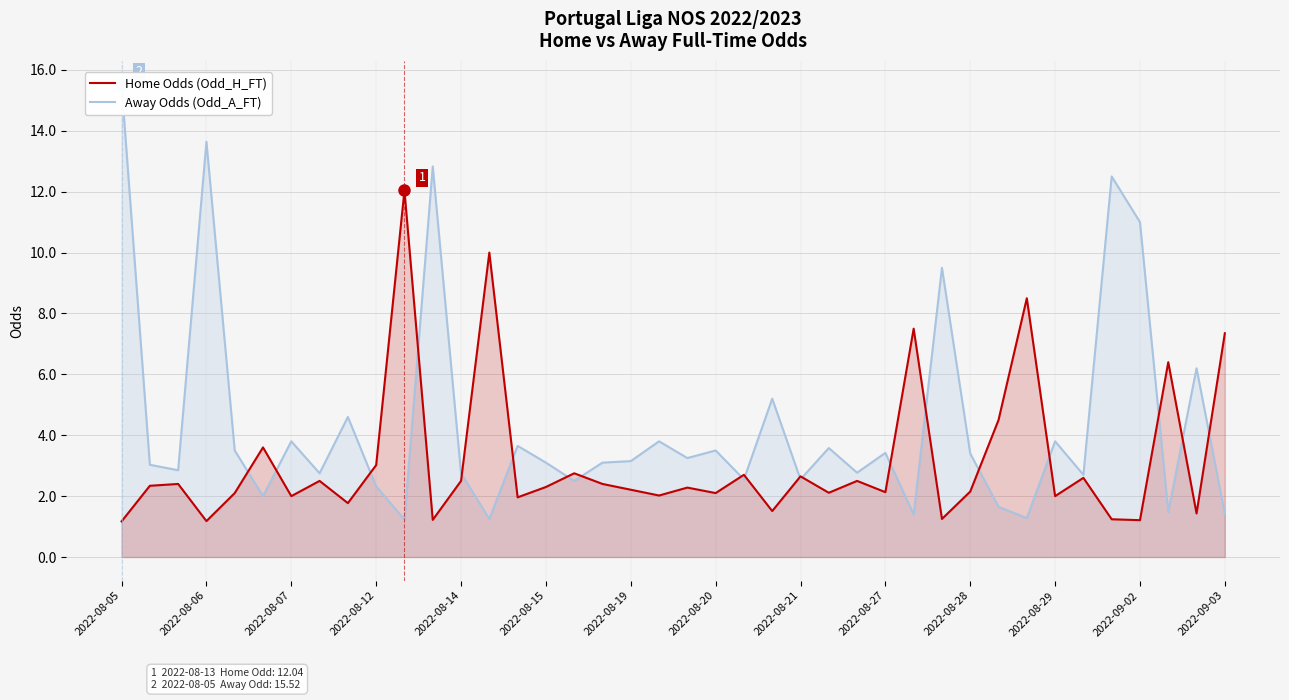

True or false: Home Odds (Odd_H_FT) has a value of 1.1 at 2022-08-12.

False